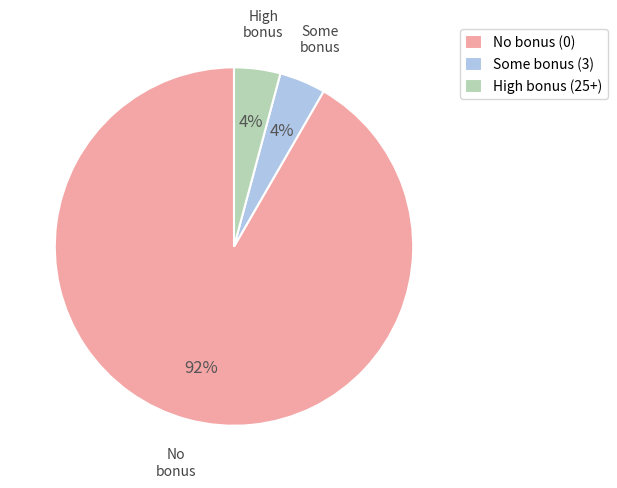

Does No bonus (0) represent more than half of the total?

Yes